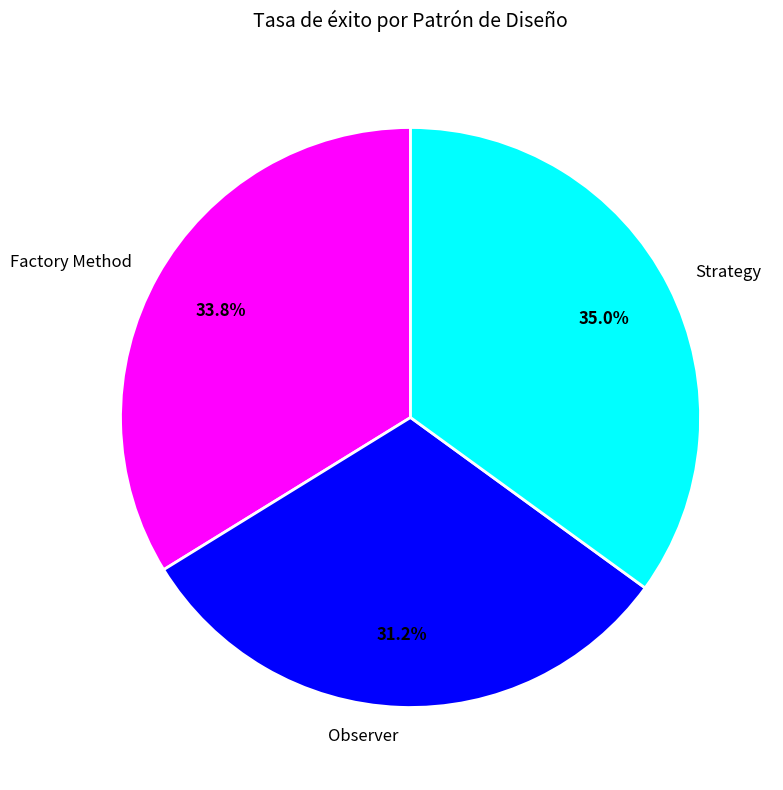

To the nearest percent, what percentage of the pie is Factory Method?

34%